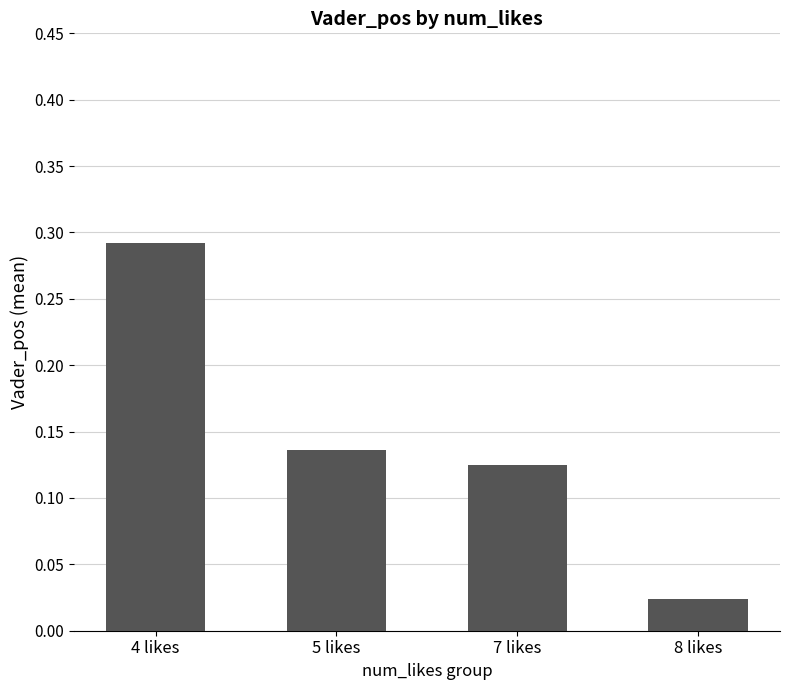

The value at 4 likes is 0.1. True or false?

False